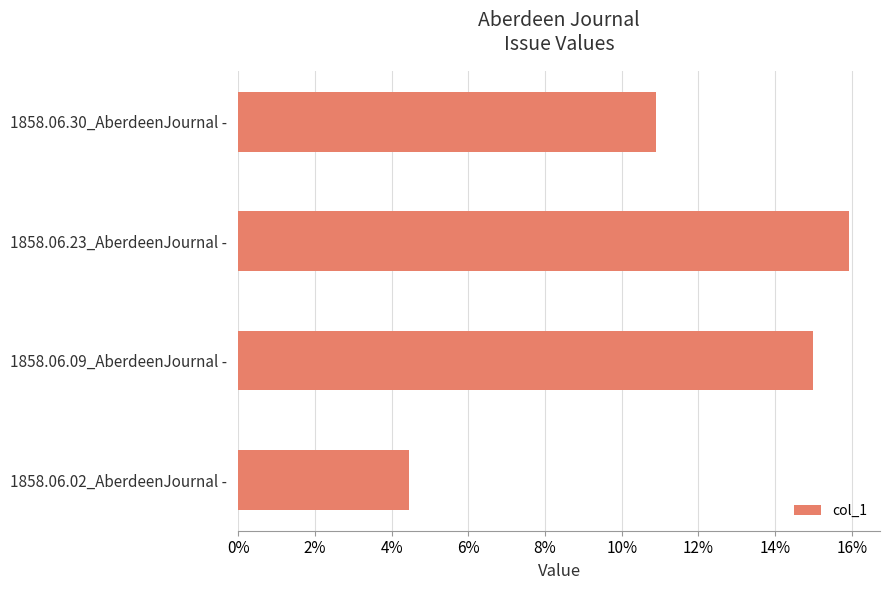

Are the bars grouped side by side (vs. stacked)?

No